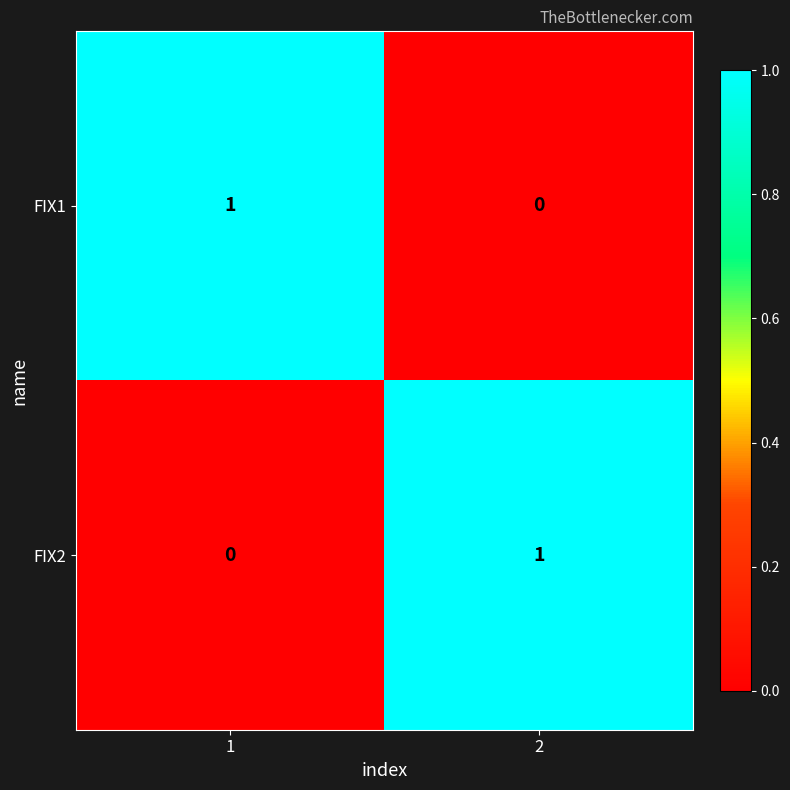

True or false: FIX2 has a value of 1 at 2.

True